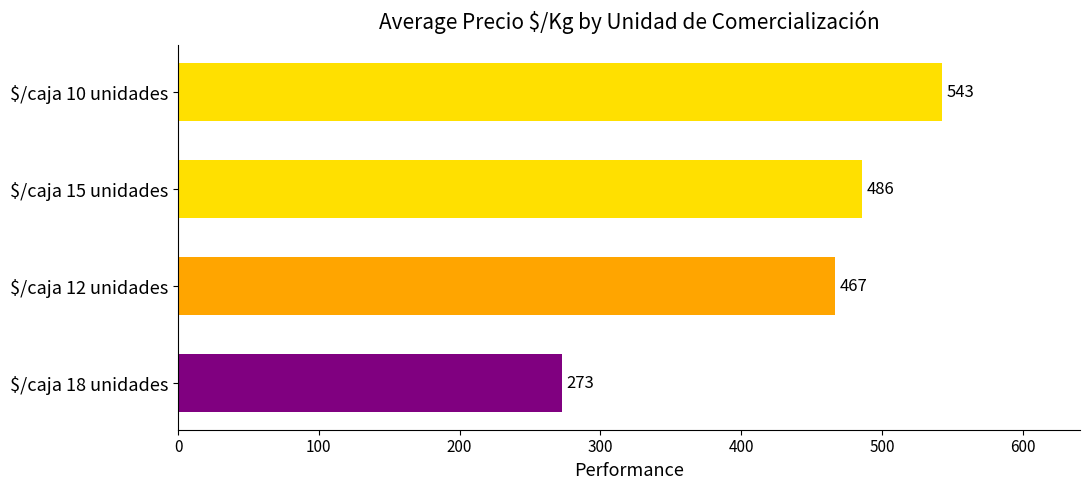

What is the sum of all values?

1769